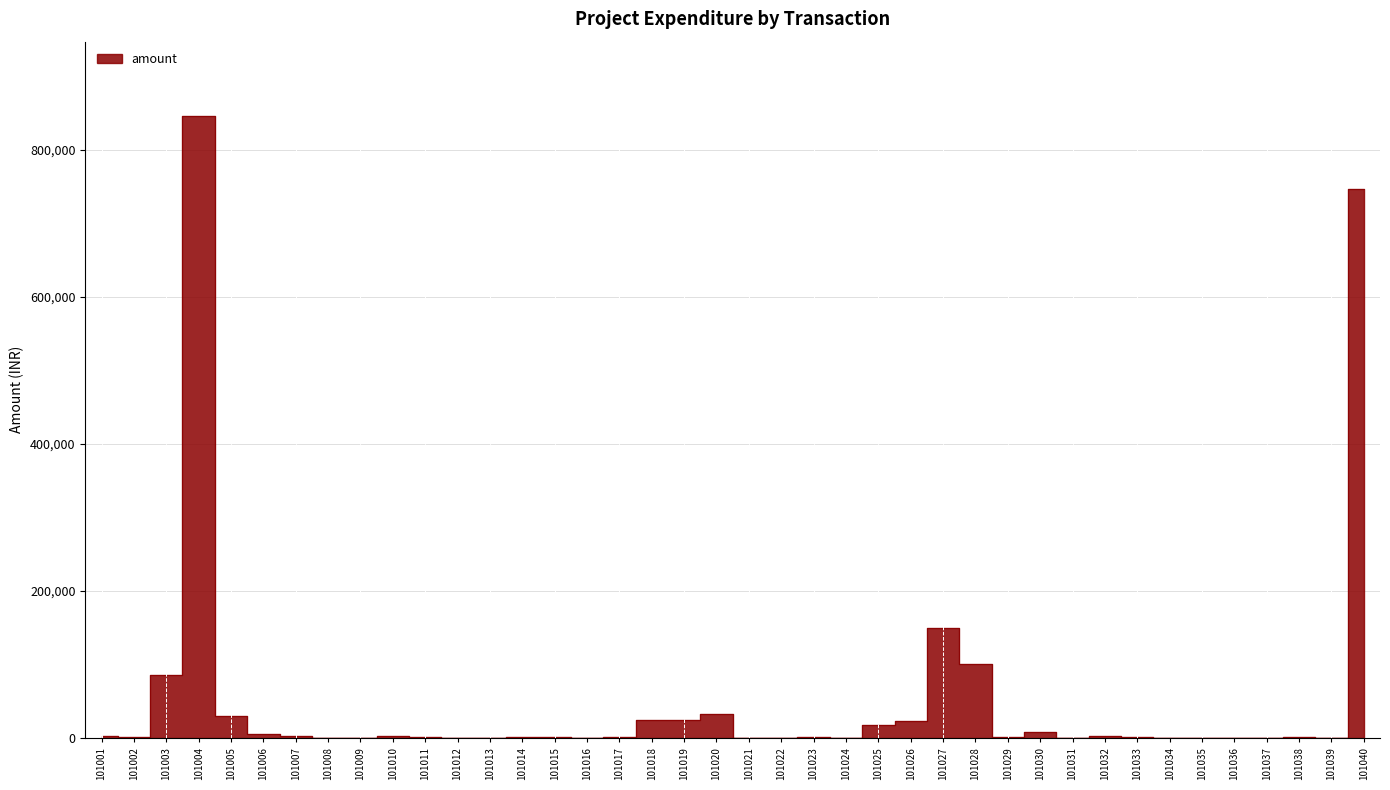

Rank the categories by value from highest to lowest.

101004, 101040, 101027, 101028, 101003, 101020, 101005, 101018, 101019, 101026, 101025, 101030, 101006, 101032, 101010, 101001, 101007, 101033, 101038, 101014, 101017, 101002, 101011, 101015, 101023, 101029, 101016, 101021, 101012, 101022, 101031, 101035, 101009, 101013, 101039, 101037, 101036, 101034, 101008, 101024